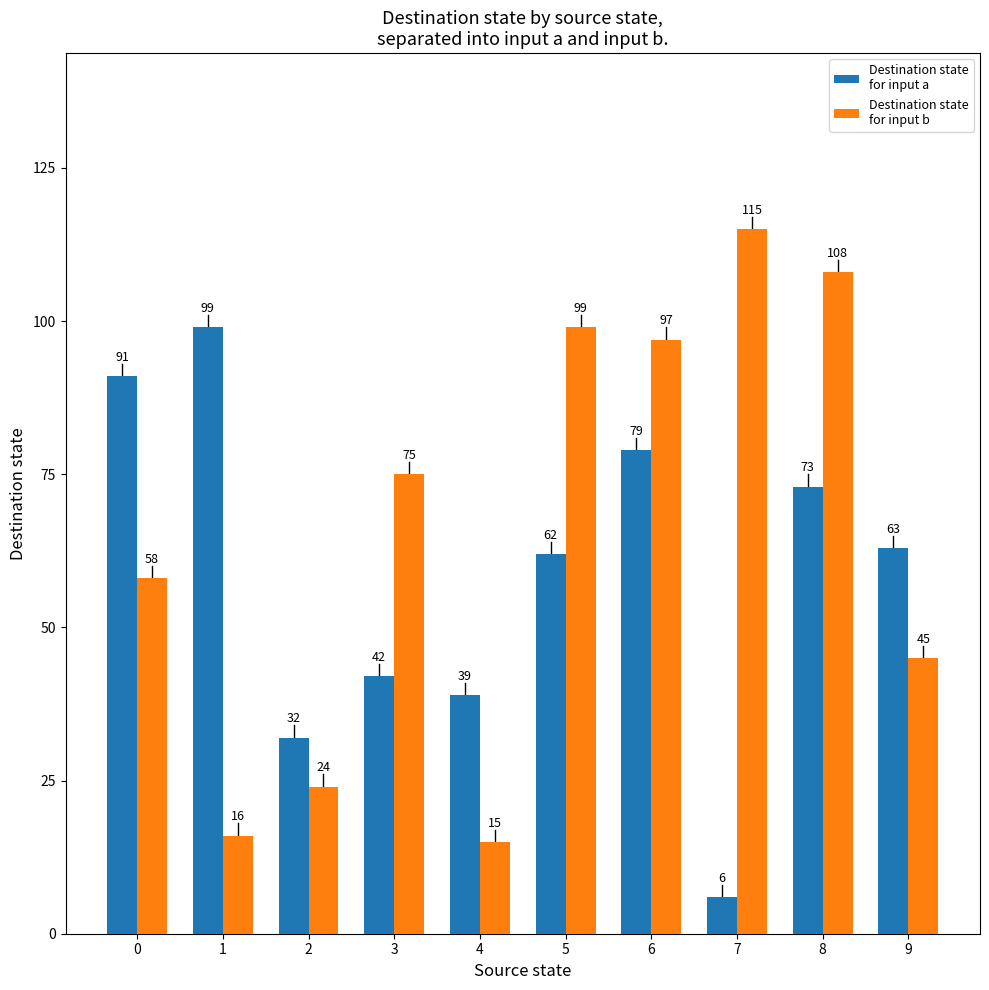

What is the maximum value shown in the chart?

115